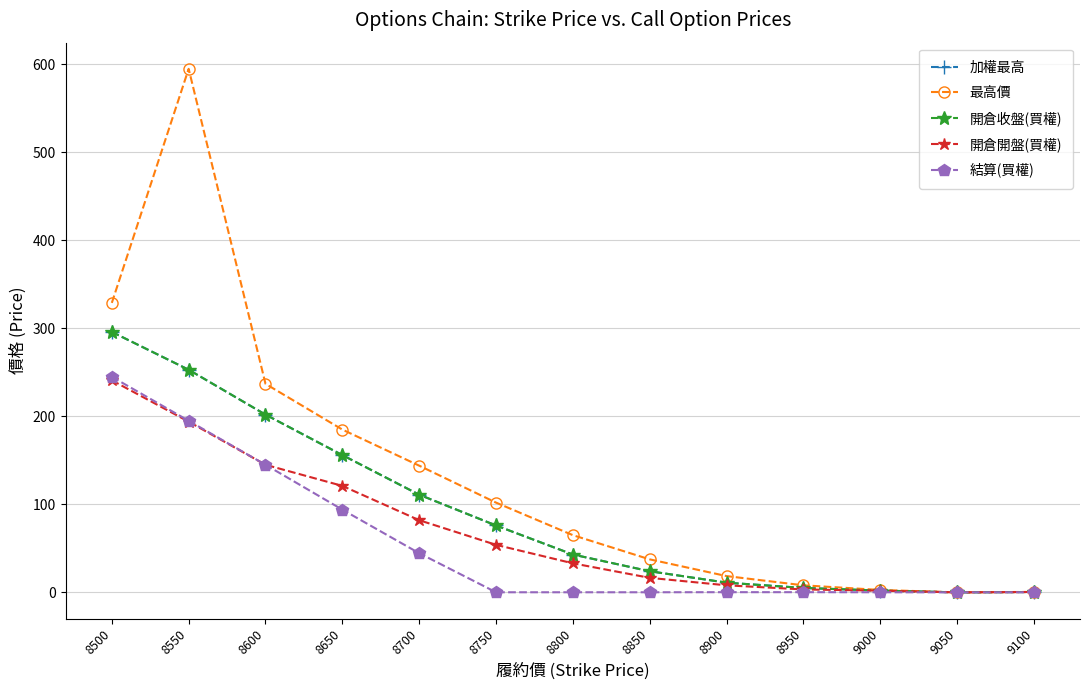

True or false: 結算(買權) and 開倉開盤(買權) intersect in this chart.

False